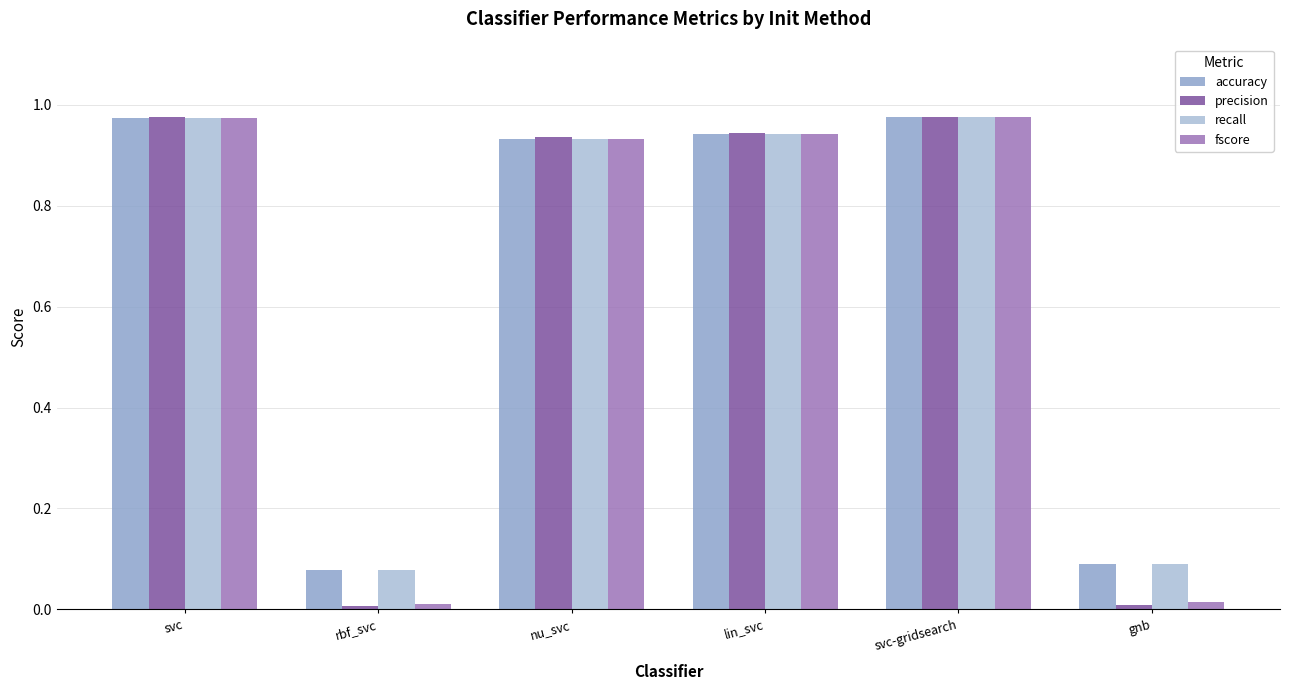

Is it true that recall equals 0.1 at gnb?

True